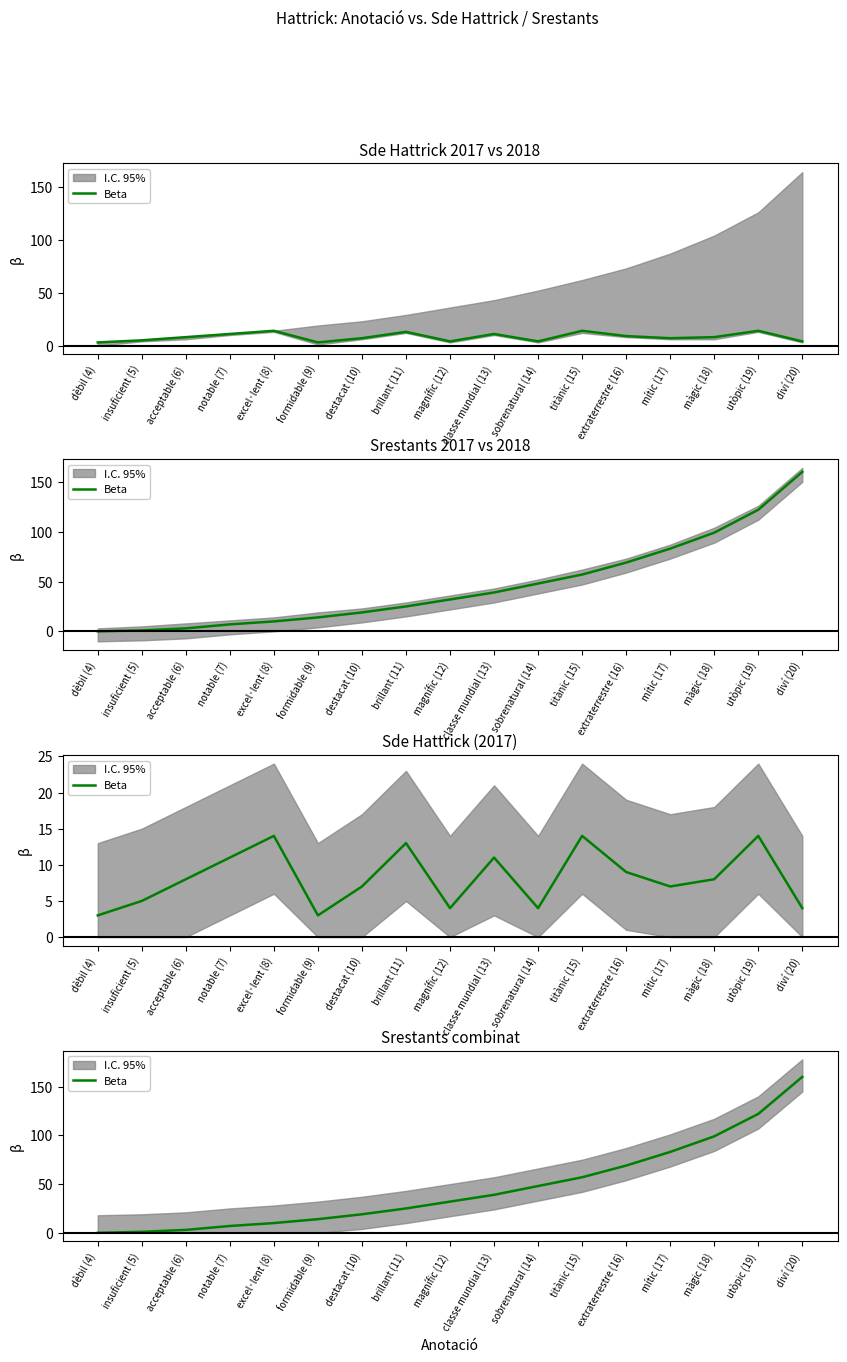

Reading left to right, what are all the values shown in this chart?

dèbil (4)=0	insuficient (5)=1	acceptable (6)=3	notable (7)=7	excel·lent (8)=10	formidable (9)=14	destacat (10)=19	brillant (11)=25	magnífic (12)=32	classe mundial (13)=39	sobrenatural (14)=48	titànic (15)=57	extraterrestre (16)=69	mític (17)=83	màgic (18)=99	utòpic (19)=122	diví (20)=160